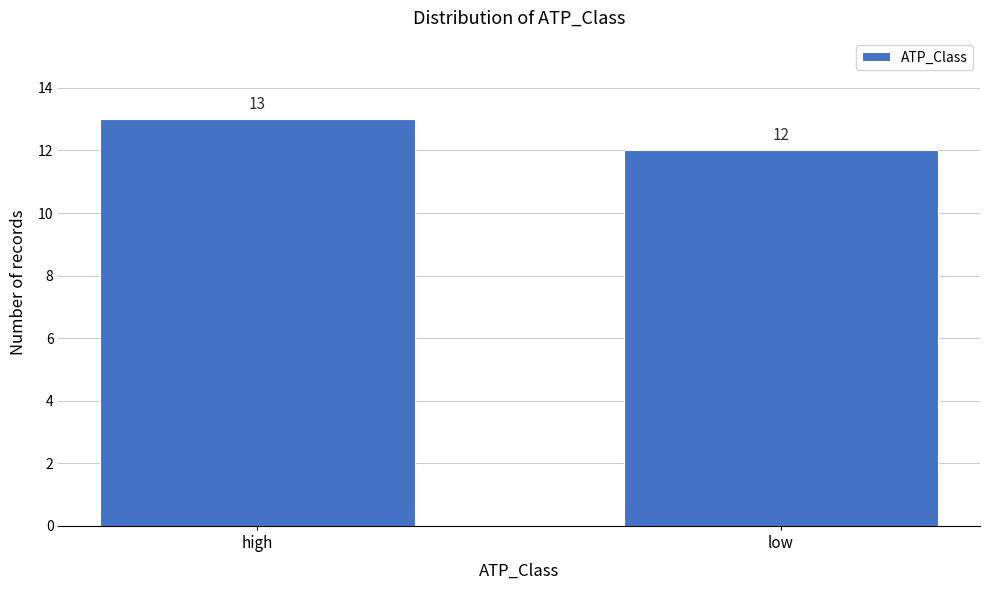

Reading left to right, transcribe all the data shown in this chart.

high=13	low=12